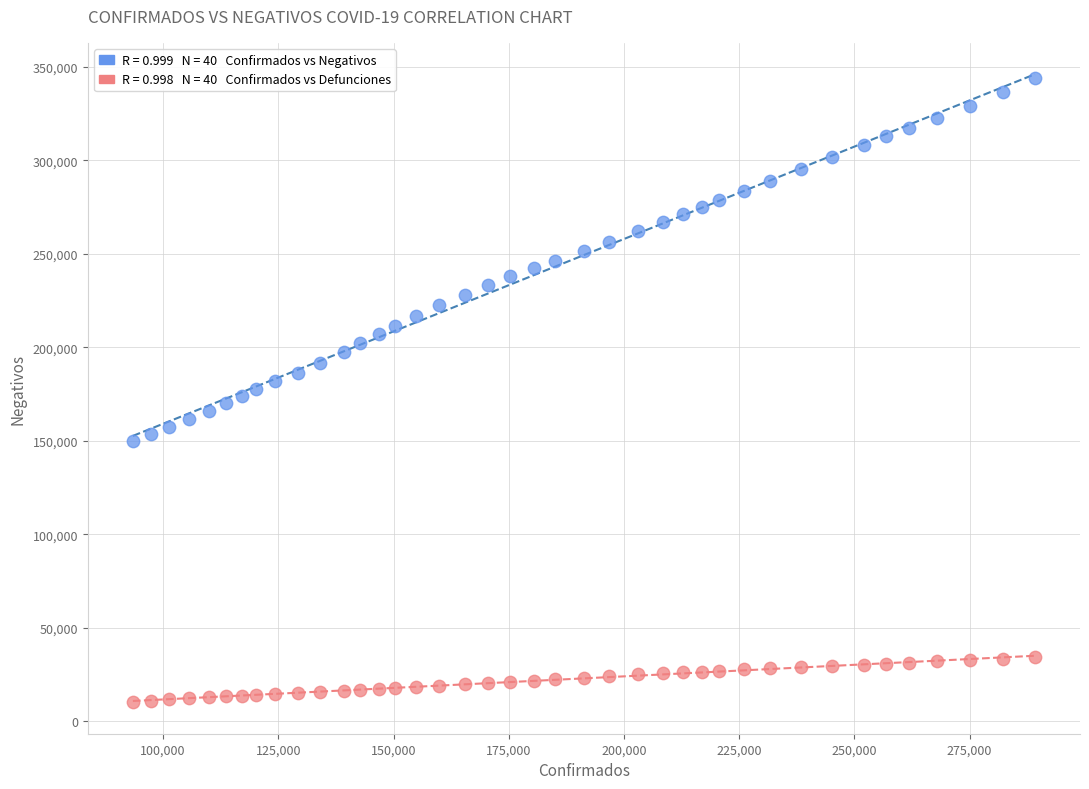

Across all data points, what is the range of X values (max minus min)?

195739